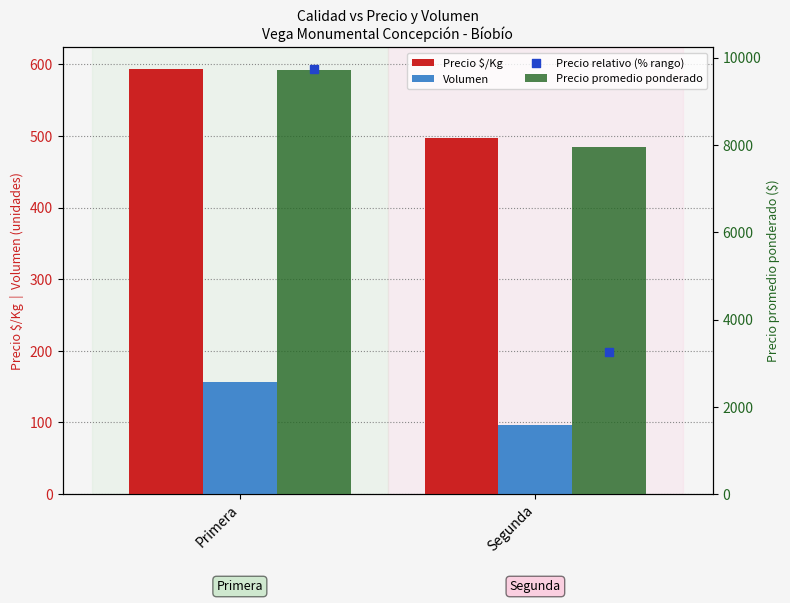

At how many categories does at least one series exceed 9364?

1